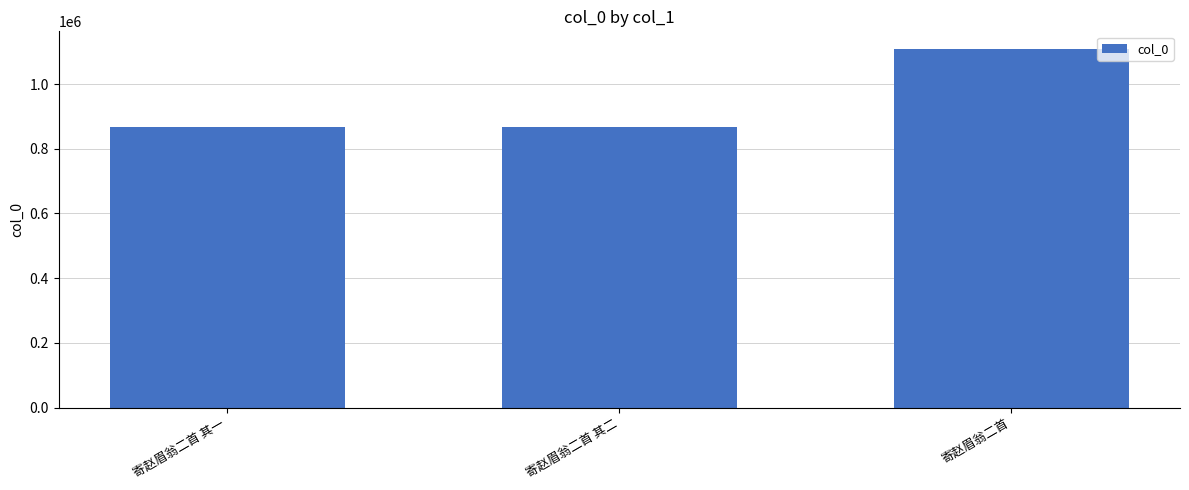

What is the change in value from 寄赵眉翁二首 其一 to 寄赵眉翁二首?

+239445